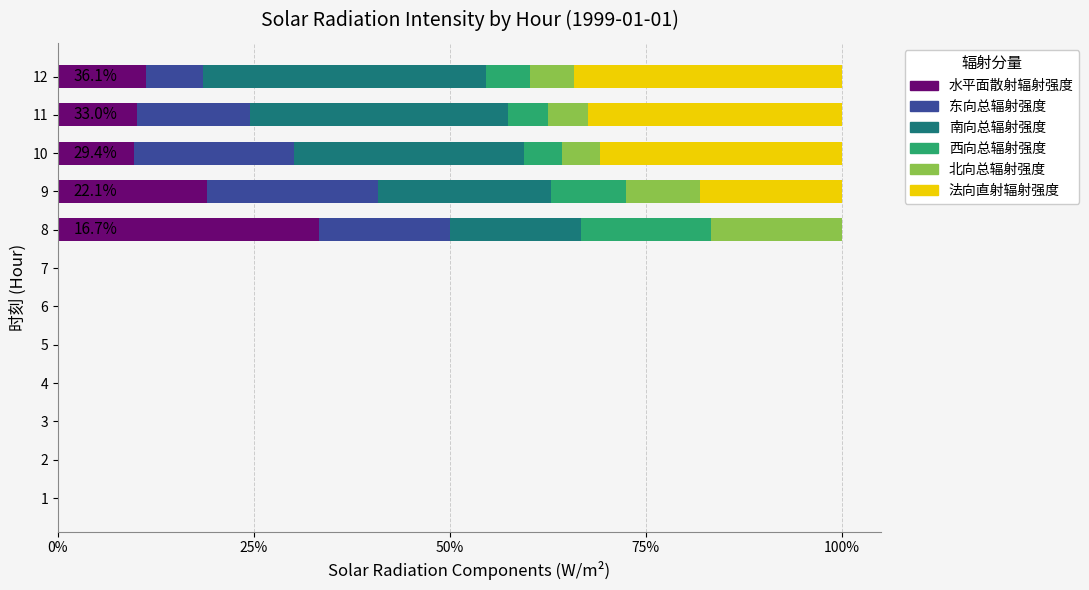

What is the total value across all series at 9?

100.0